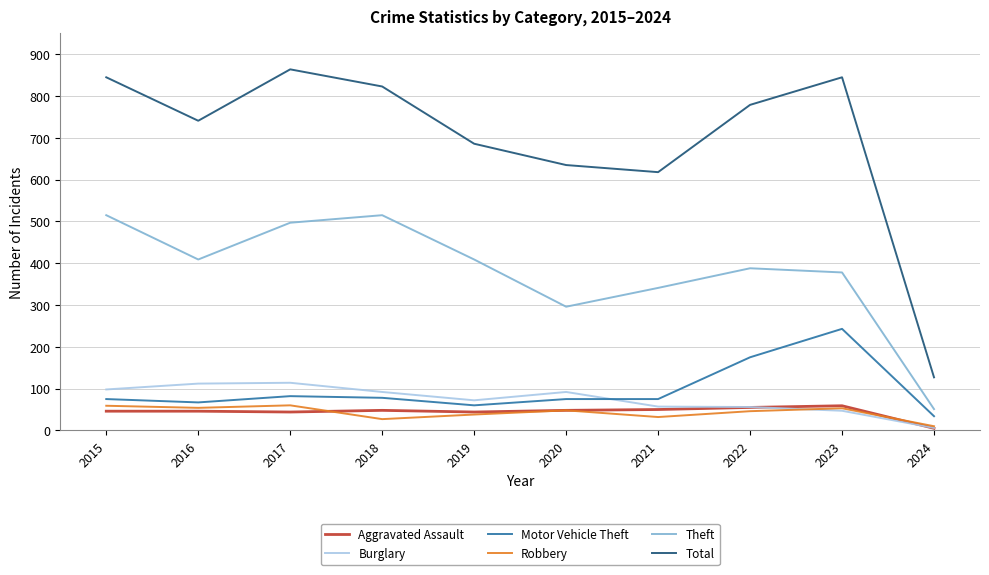

What is the sum of all Motor Vehicle Theft values?

964